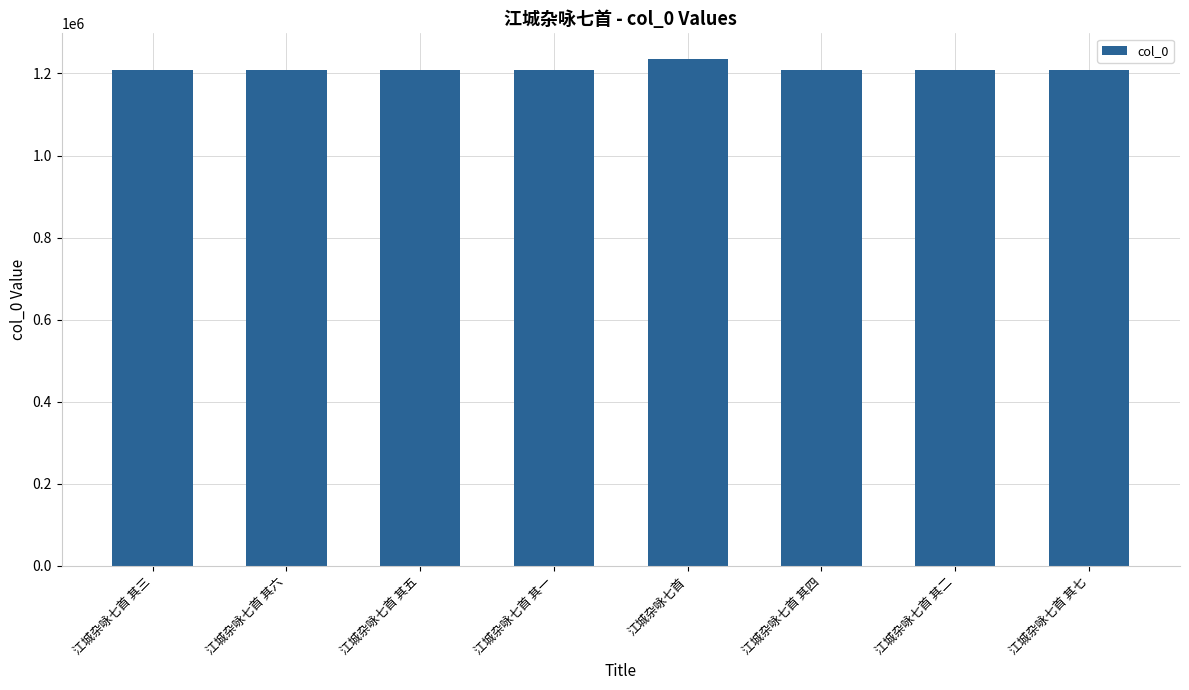

What is the value of the 4th bar from the left?

1209179